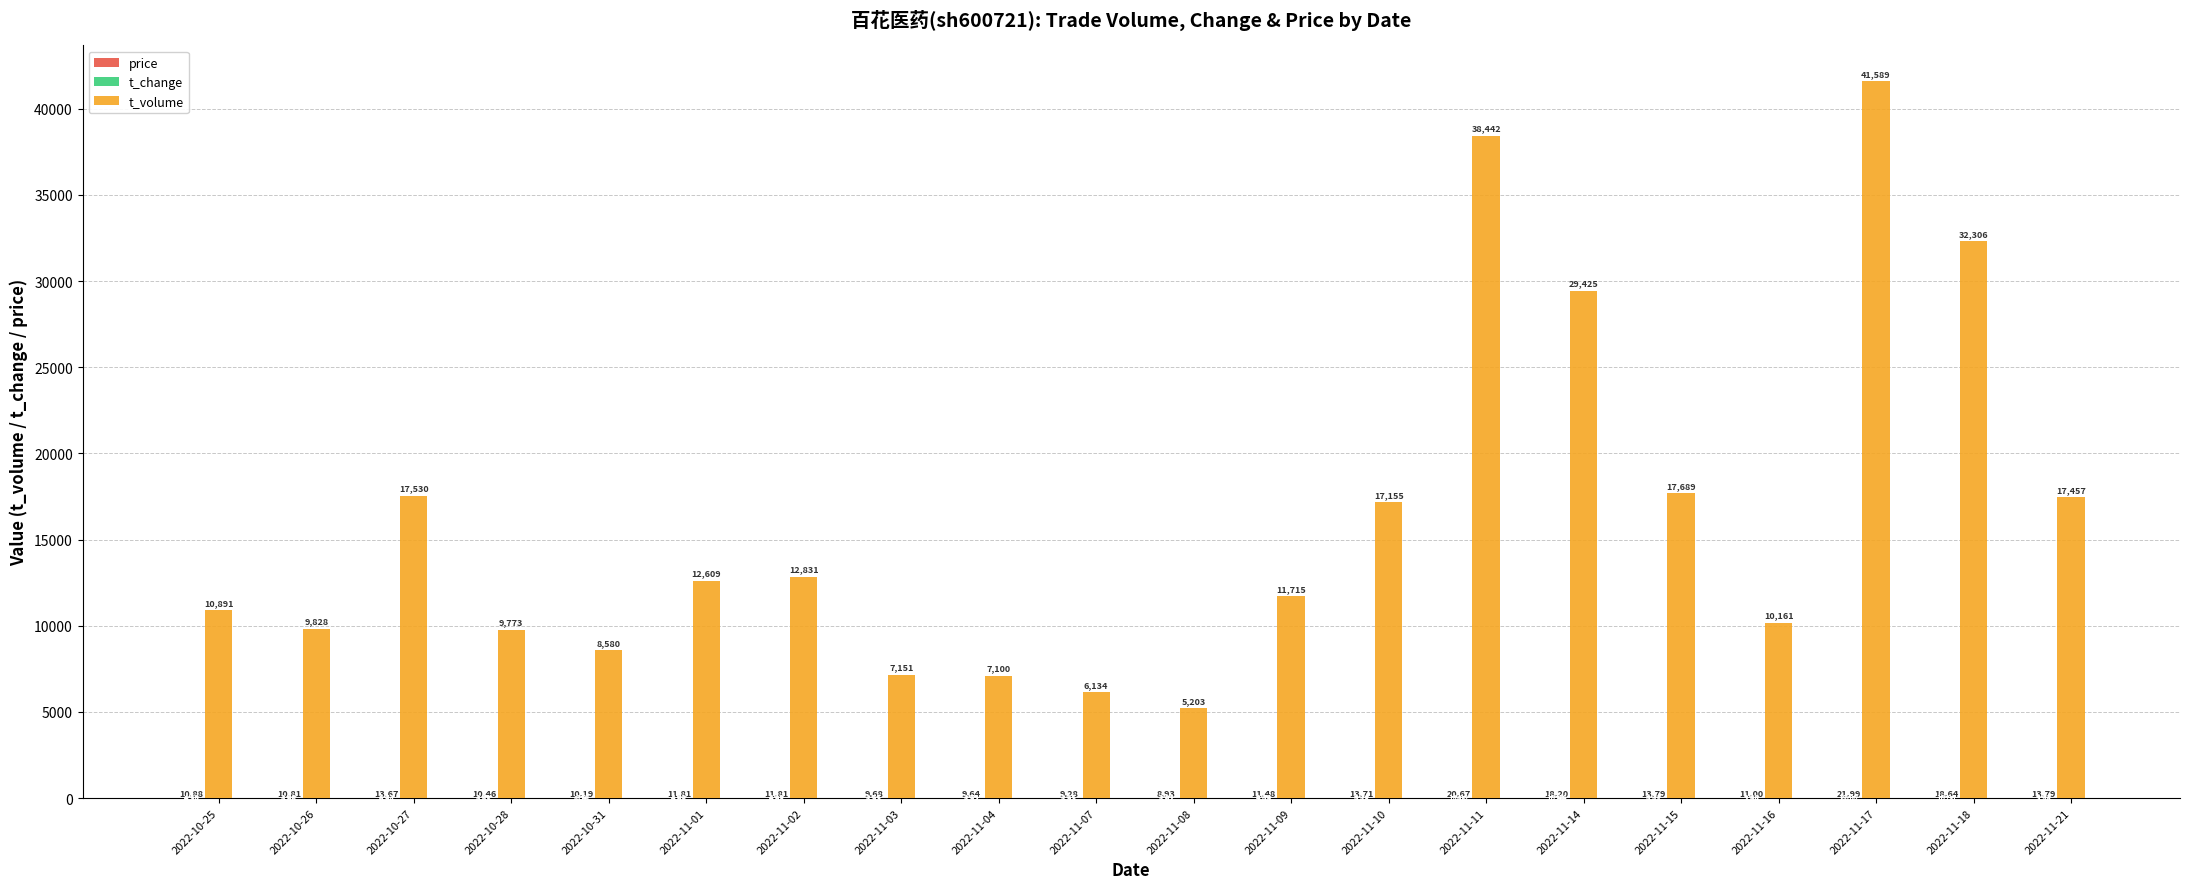

At which label does t_change first exceed 4?

2022-10-25